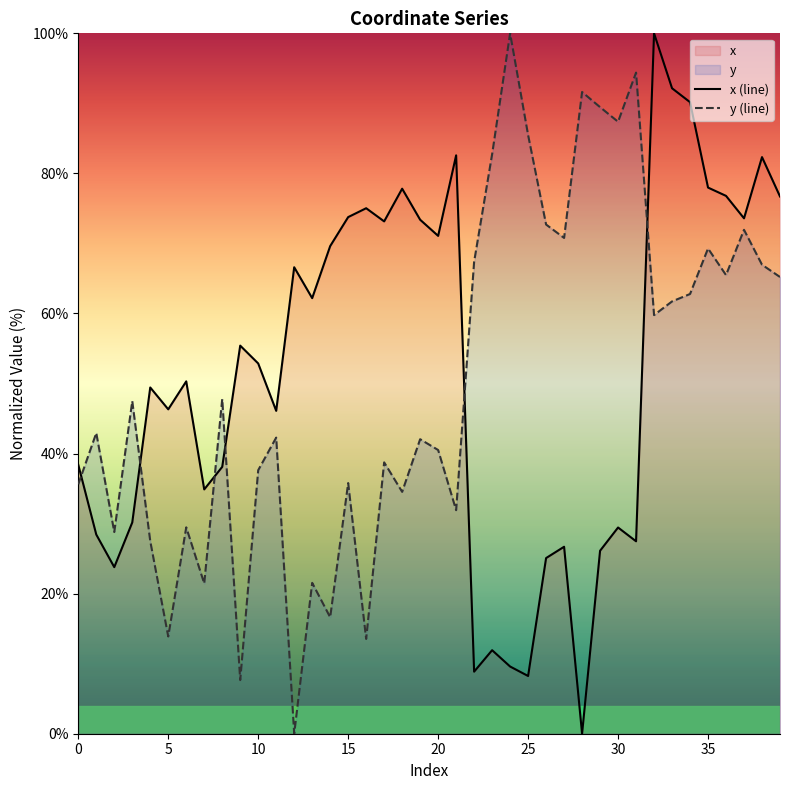

Is it true that y (line) equals 20.5 at 20?

False